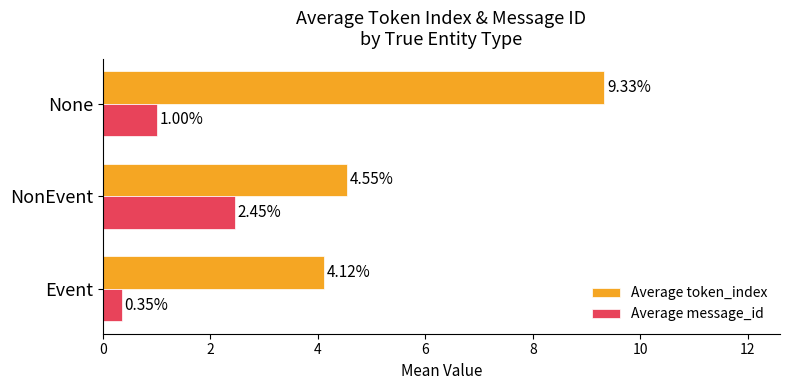

At which label is Average message_id closest to 1?

None